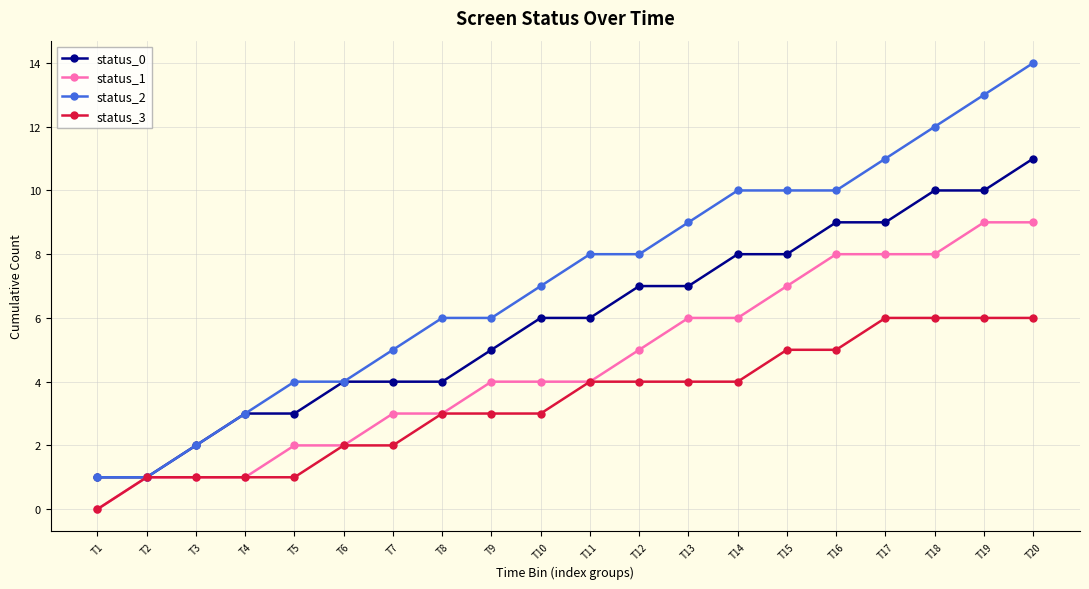

How many values in the status_3 series are below 4?

10